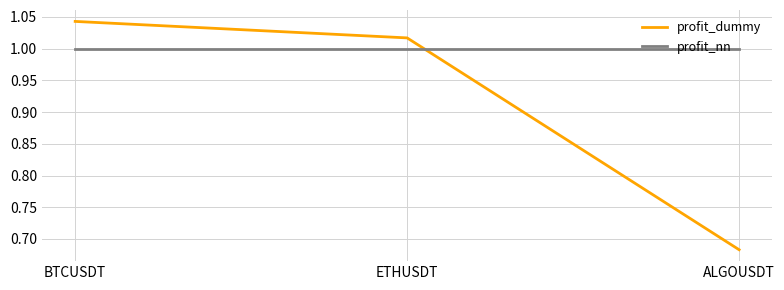

What is the sum of all profit_nn values?

3.0